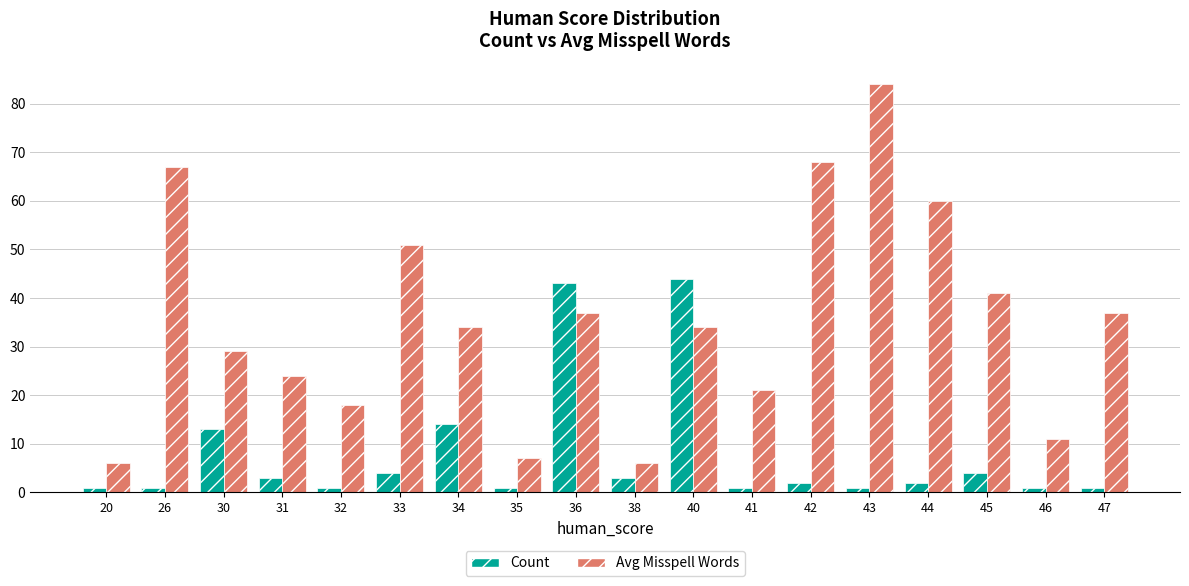

What is the average value of the Count series?

8